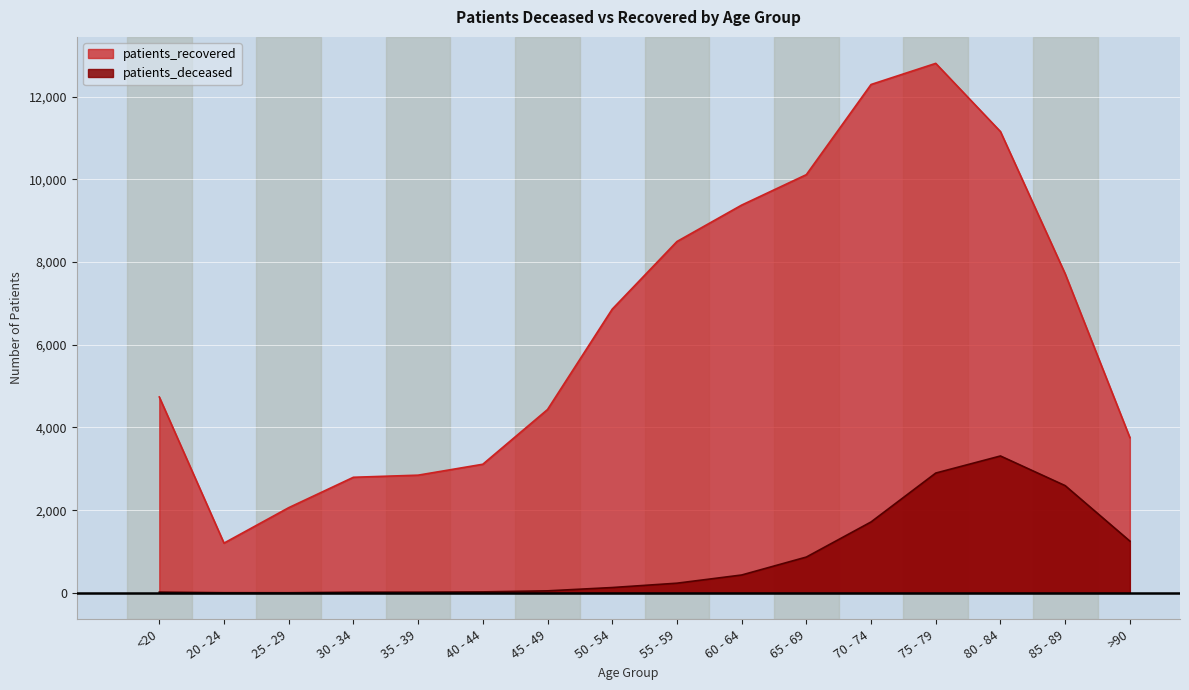

What is the difference between the highest and lowest values at 35 - 39?

2828